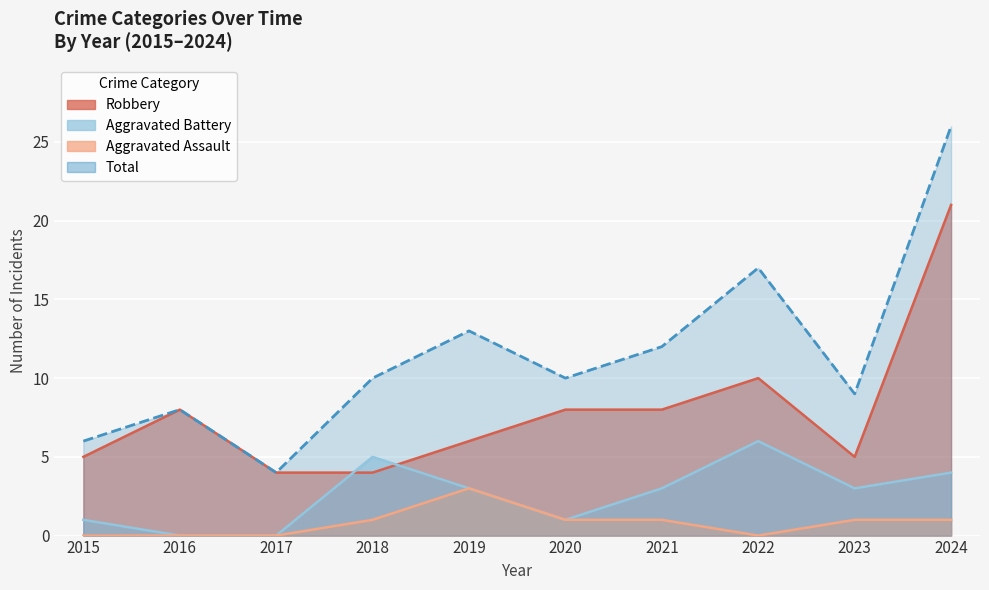

At which category is the sum across all series the highest?

2024